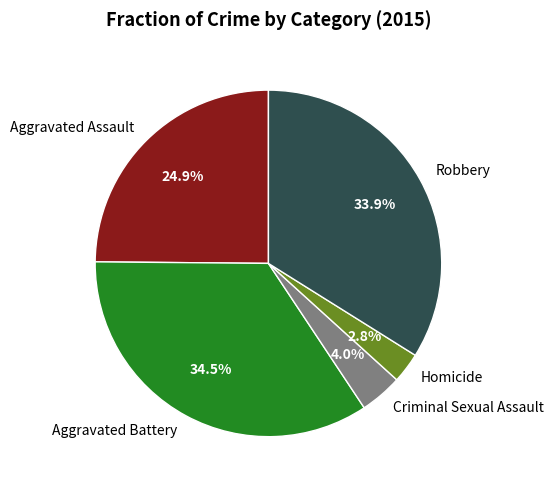

Is Aggravated Assault the majority of the pie?

No